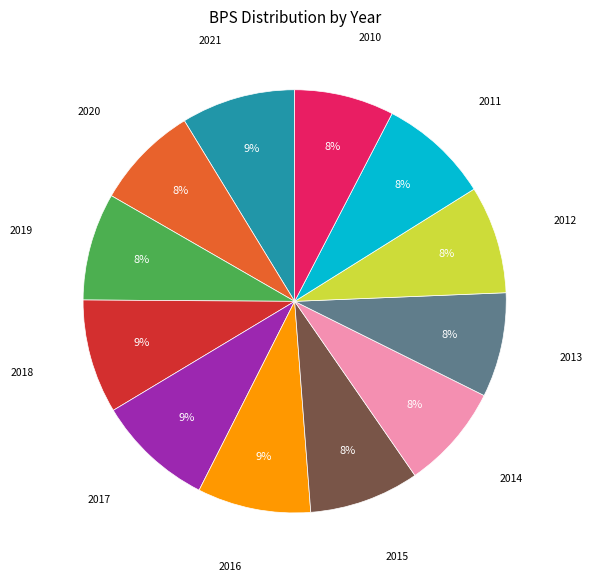

What is the ratio of the value at 2013 to the value at 2016?

0.9